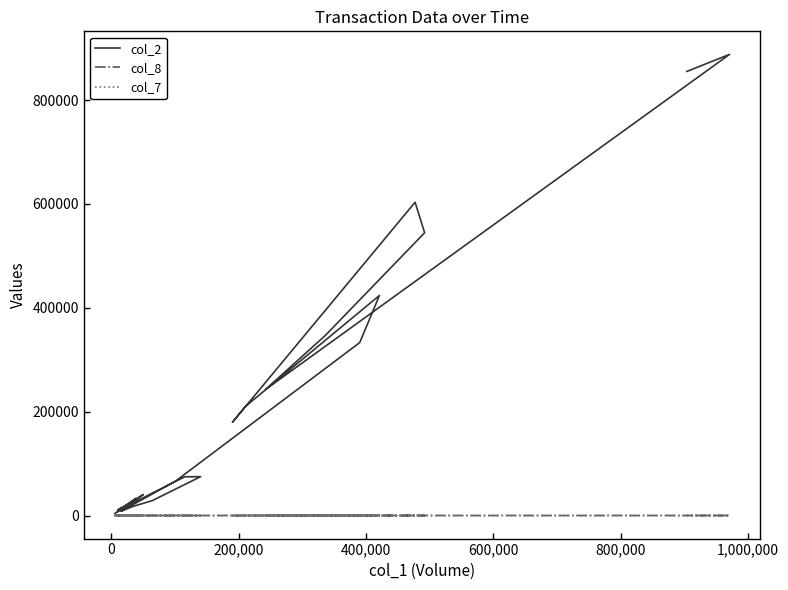

At how many categories does at least one series exceed 508925?

4